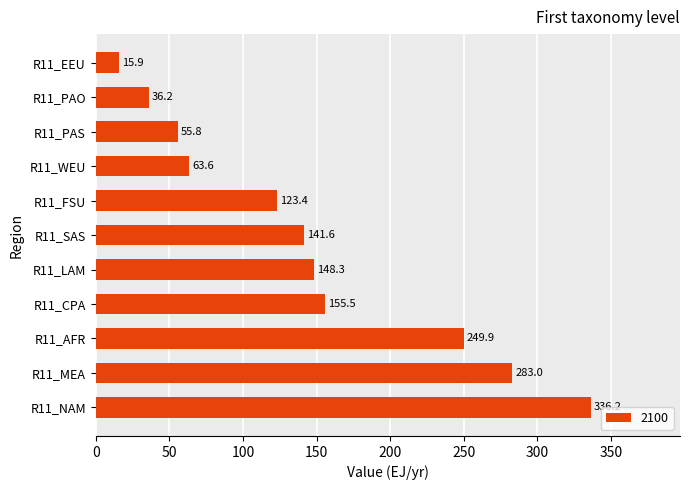

What is the difference between the second highest and minimum values?

267.1